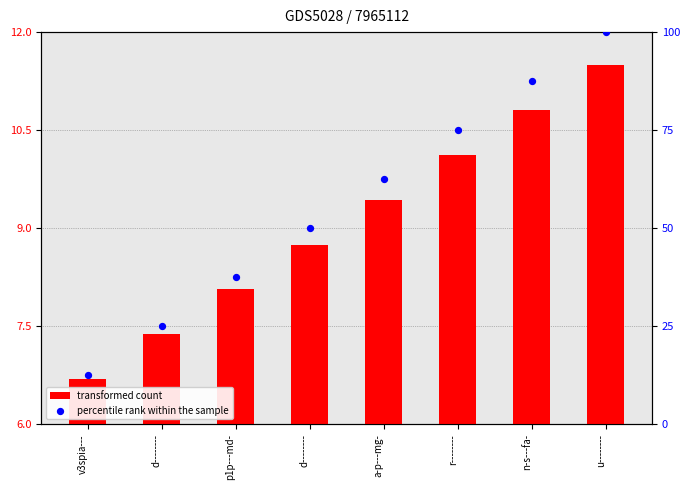

At how many categories does at least one series exceed 10?

8